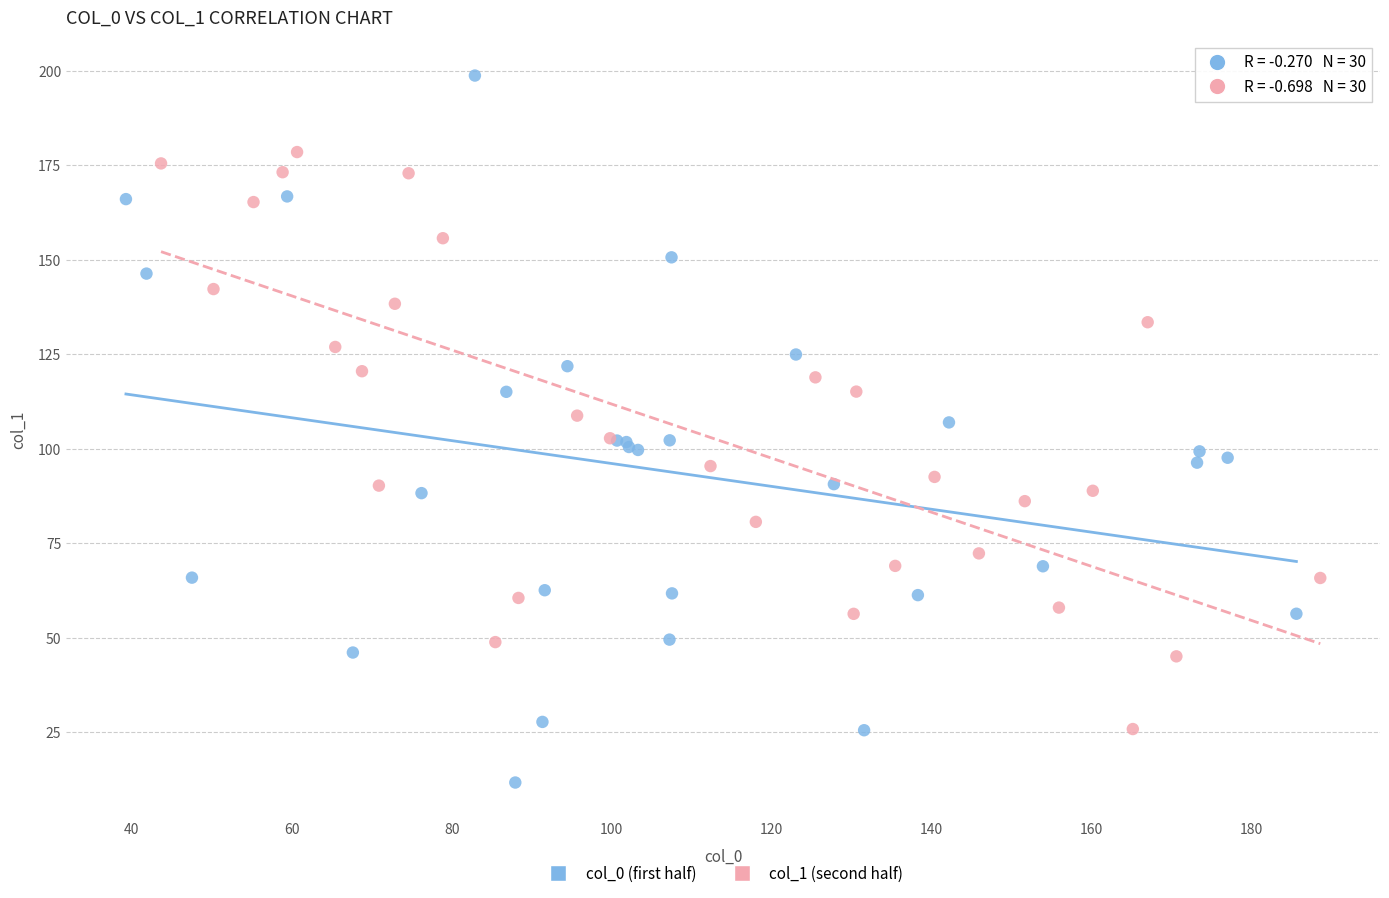

Which series has the largest Y range (max minus min)?

col_0 (first half)